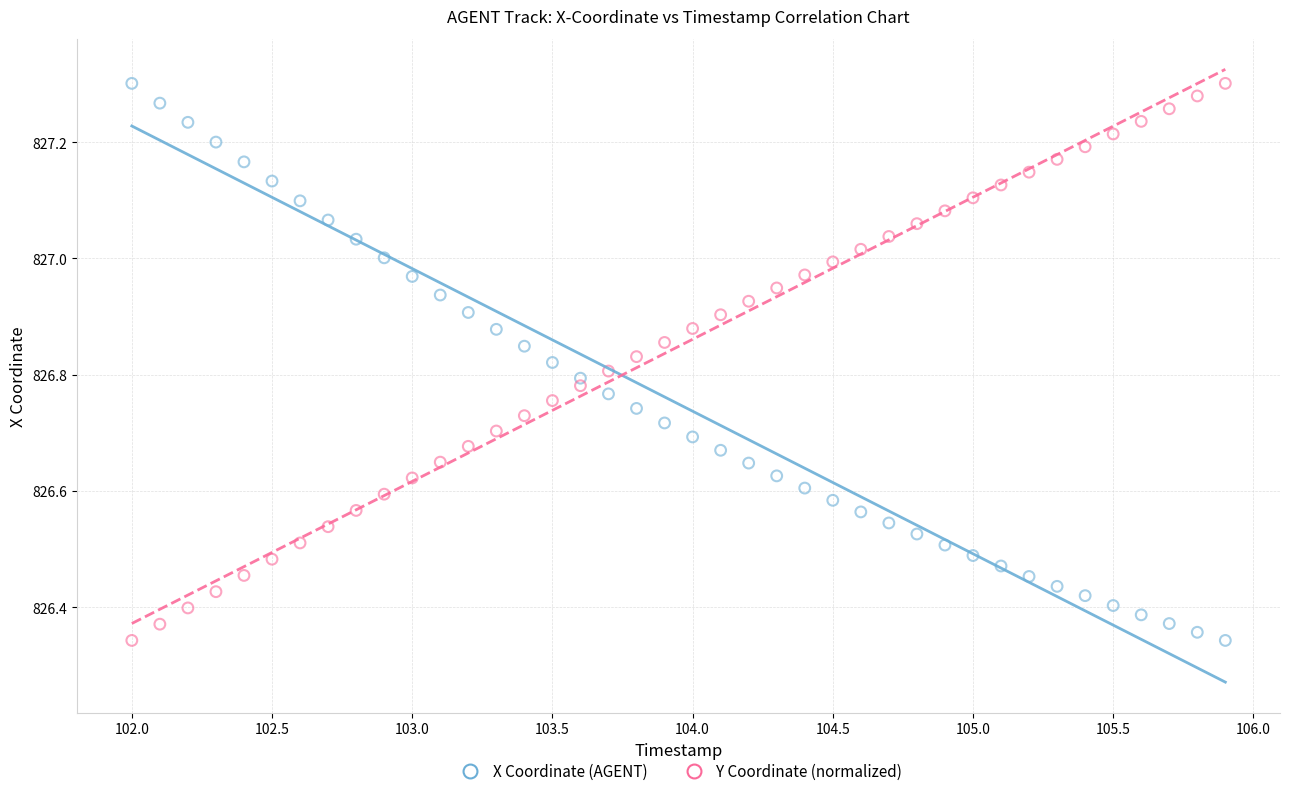

What is the X range (max minus min) for the scatter plot?

3.9